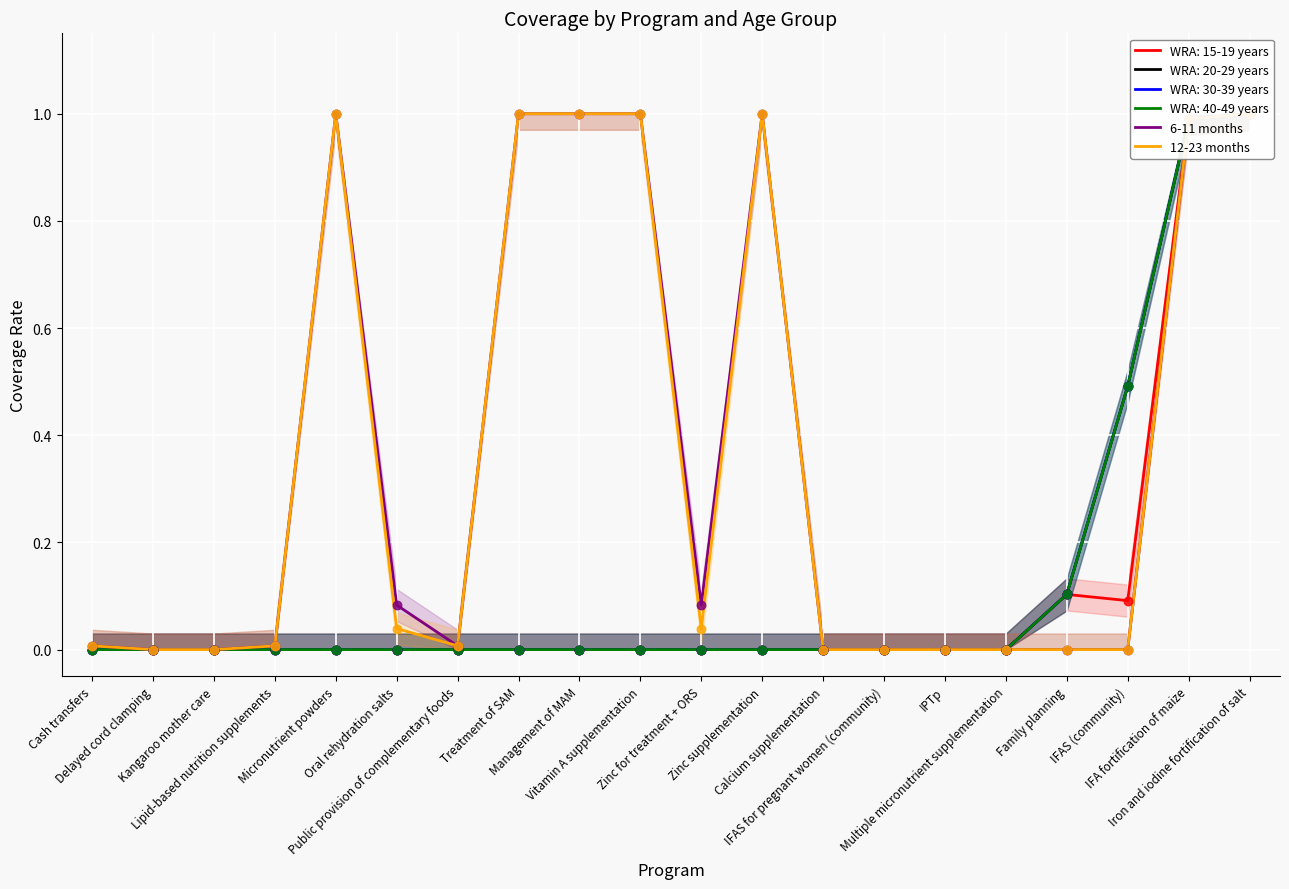

Which series contains the highest Y value?

6-11 months